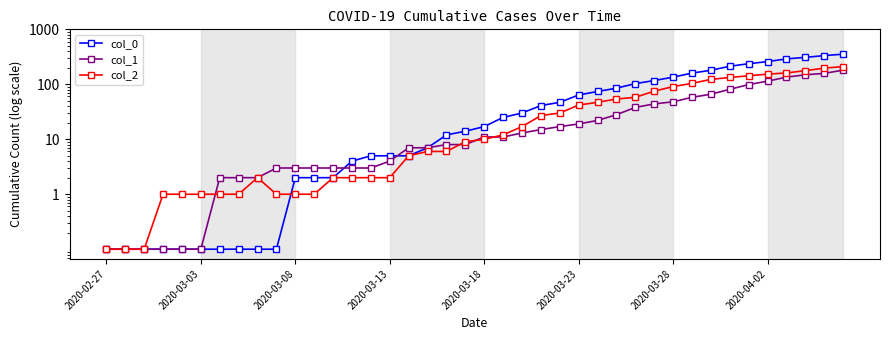

The col_0 series shows 0.1 at 9. True or false?

False